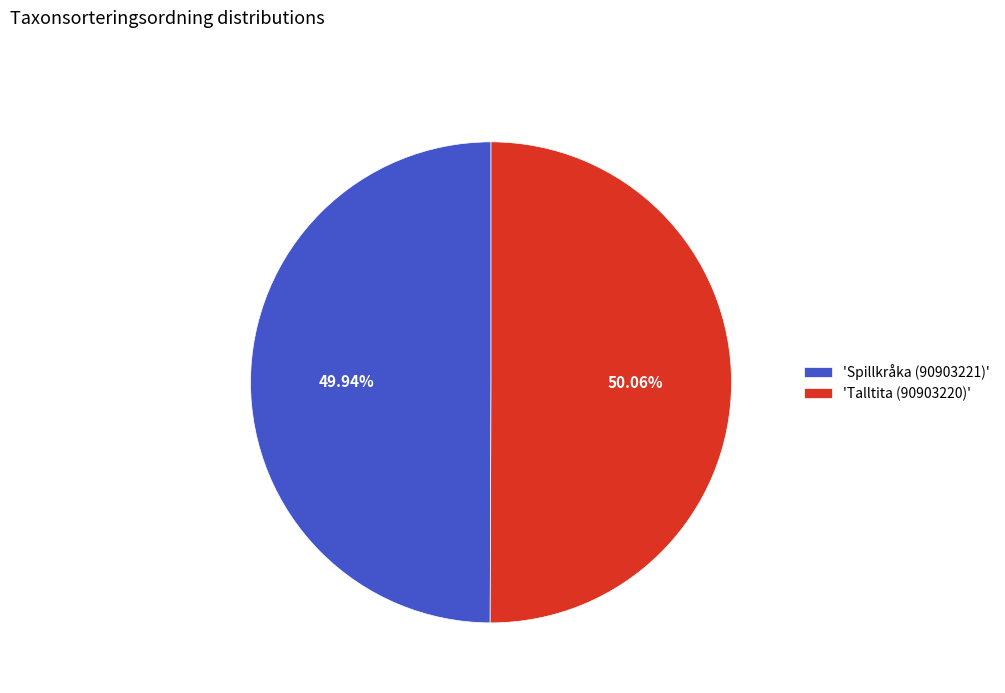

What is the ratio of the value at 'Talltita (90903220)' to the value at 'Spillkråka (90903221)'?

1.0